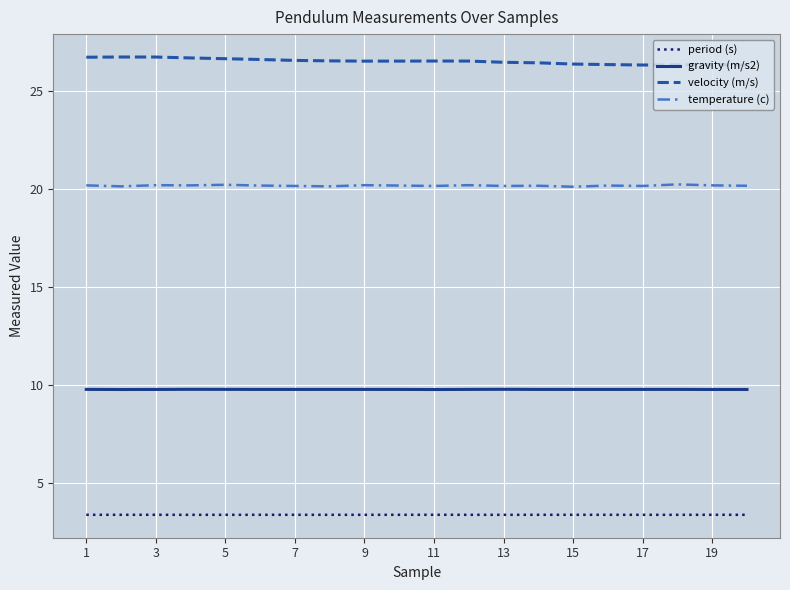

How many lines are shown in the chart?

4